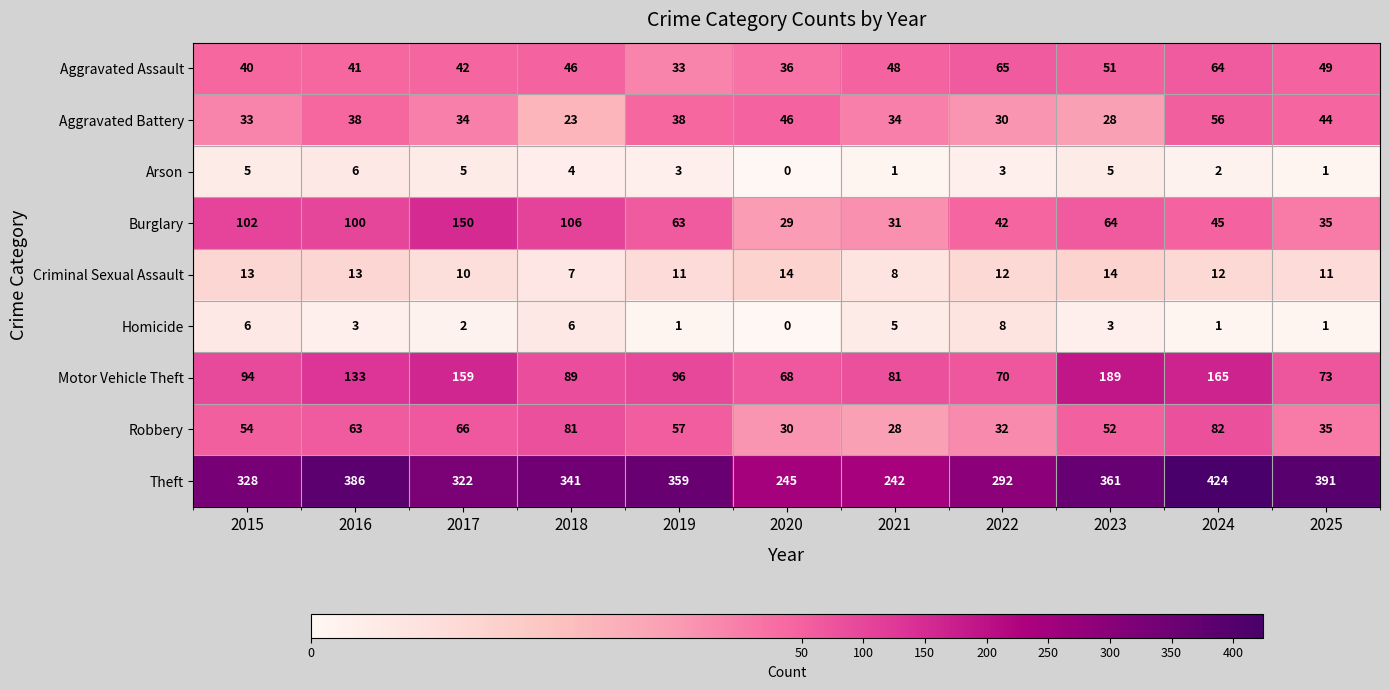

Between 2017 and 2019, which series saw the biggest shift?

Burglary